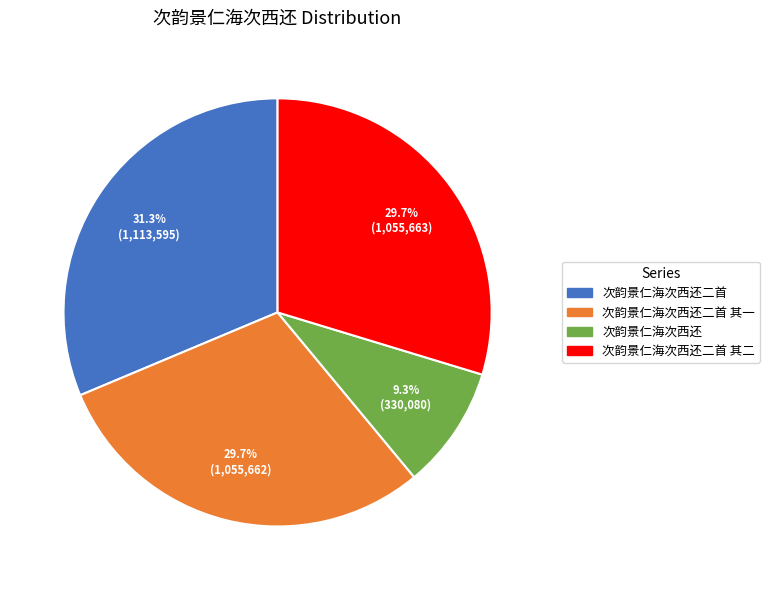

Count the number of slices in the pie.

4